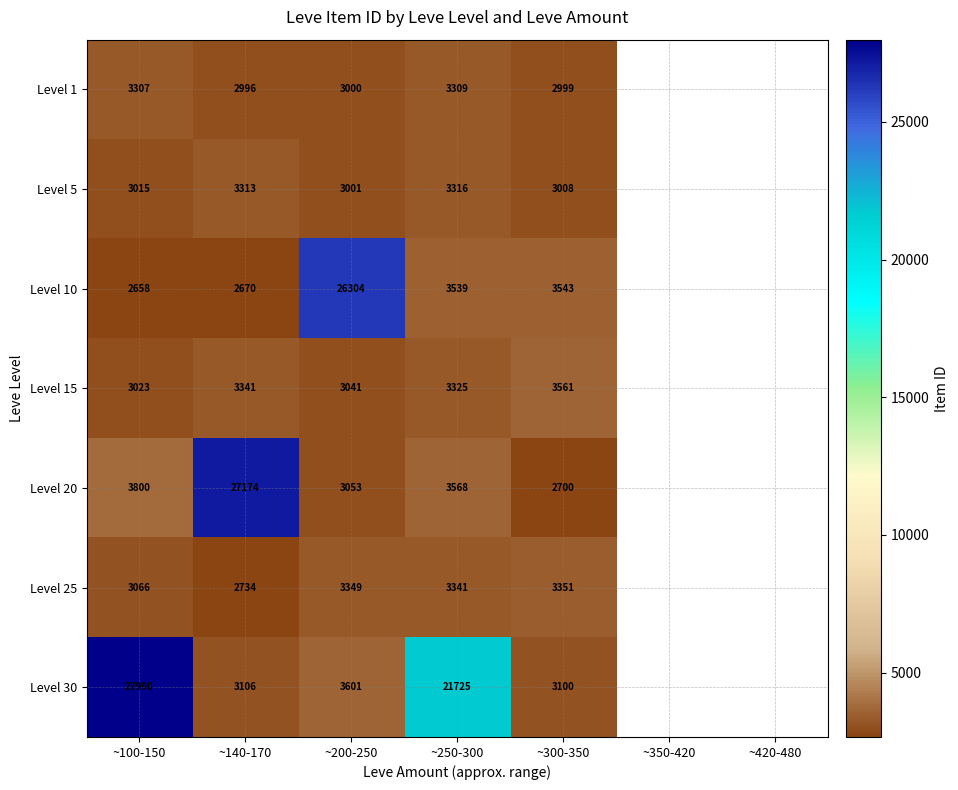

What is the spread (max minus min) of values at ~250-300?

18416